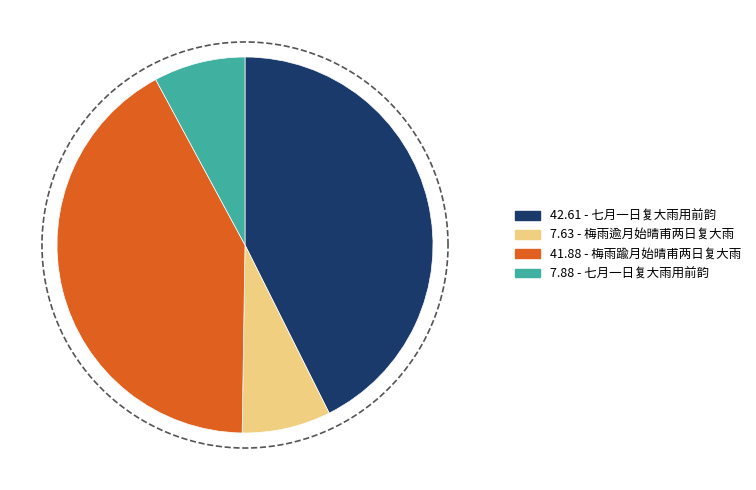

Which has a higher value, 梅雨踰月始晴甫两日复大雨 or 七月一日复大雨用前韵?

梅雨踰月始晴甫两日复大雨